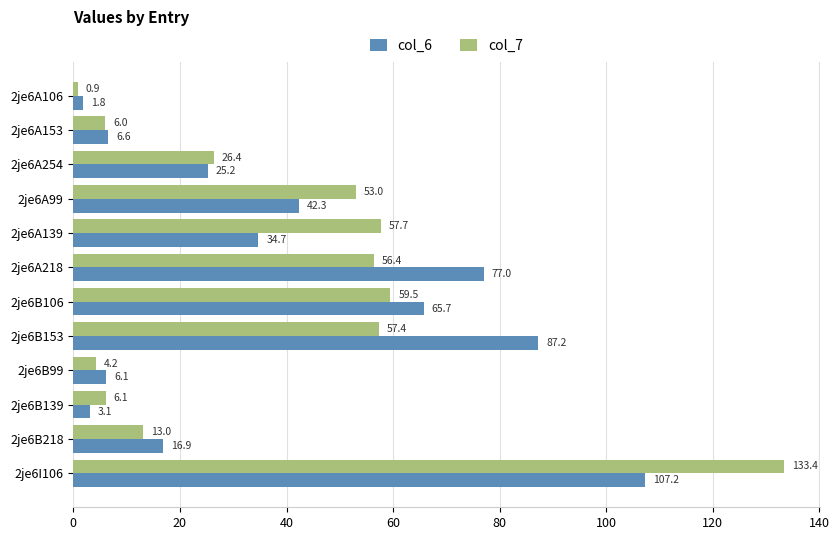

What is the average value of the col_6 series?

39.5